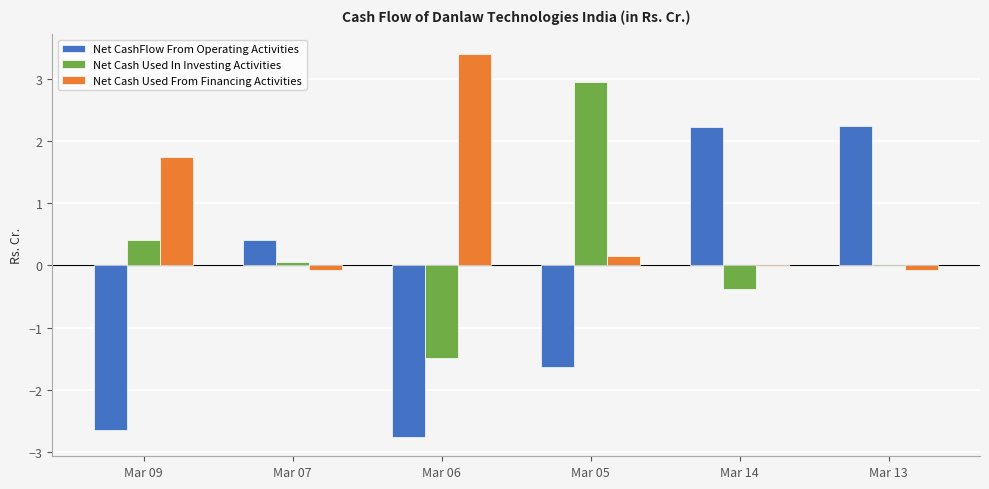

What is the sum of all Net Cash Used In Investing Activities values?

1.5